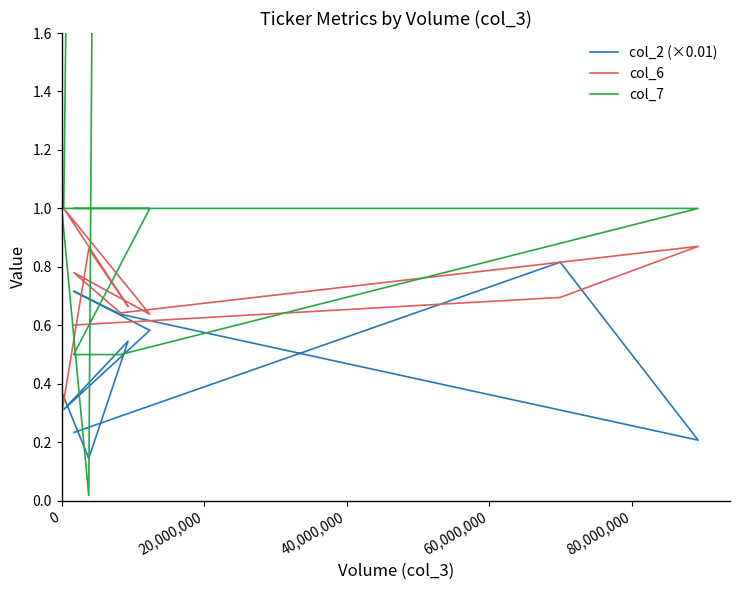

What is the label of the 9th point from the right?

20,000,000